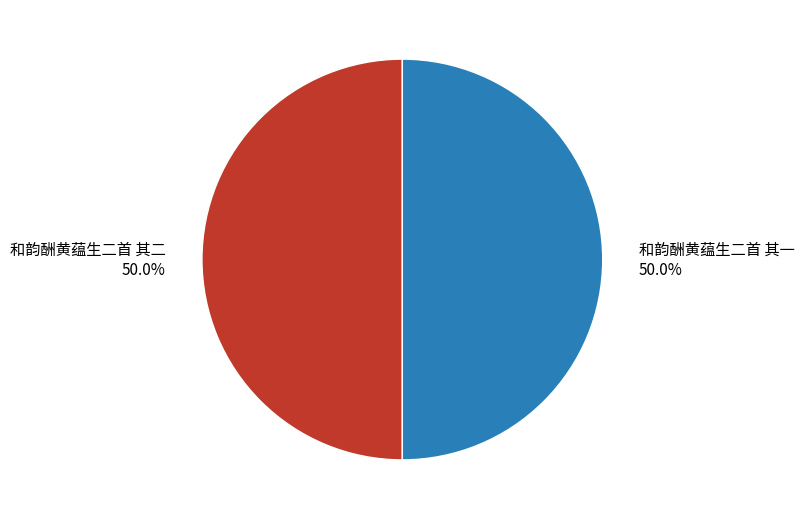

What is the ratio of the value at 和韵酬黄蕴生二首 其一 50.0% to the value at 和韵酬黄蕴生二首 其二 50.0%?

1.0